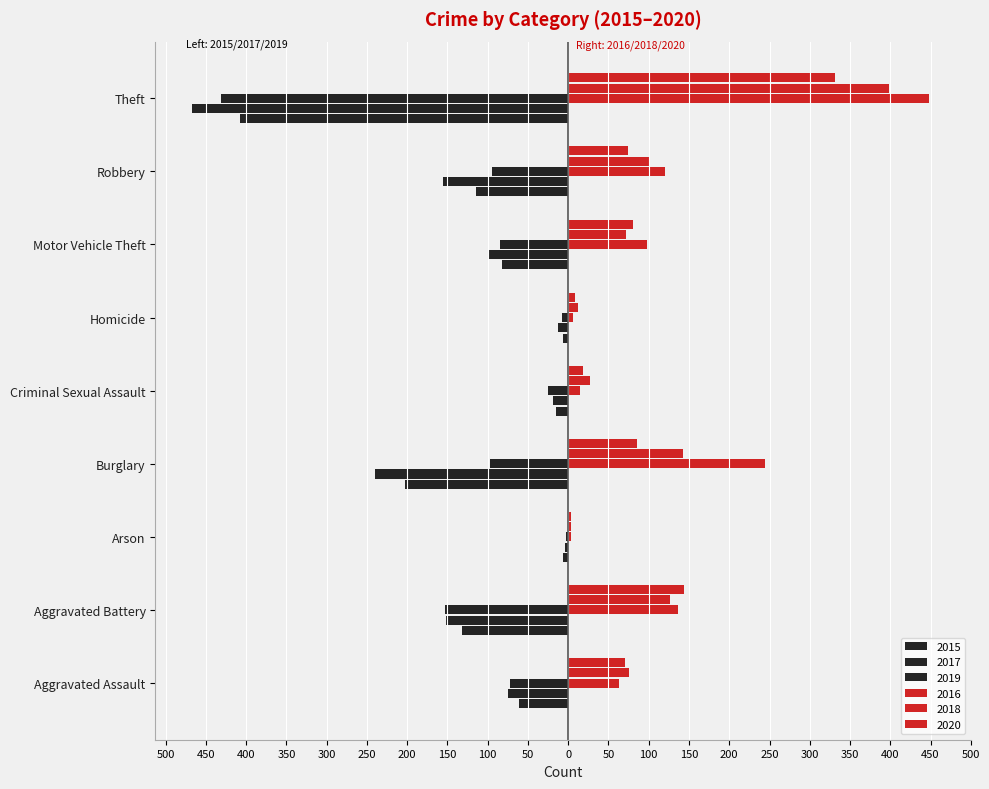

Which series changed the most between Aggravated Assault and Robbery?

2017